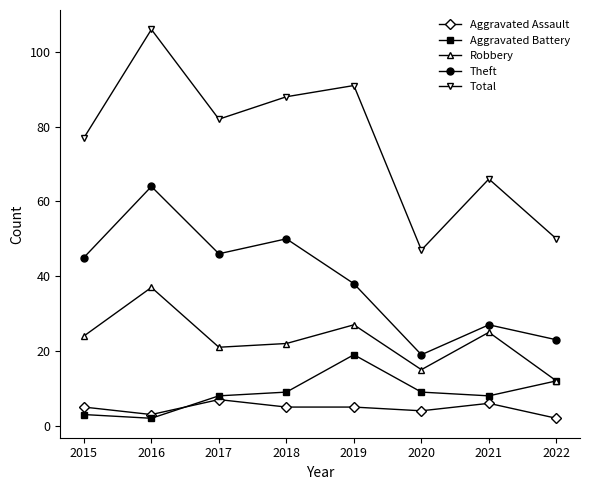

At which category is the sum across all series the highest?

2016